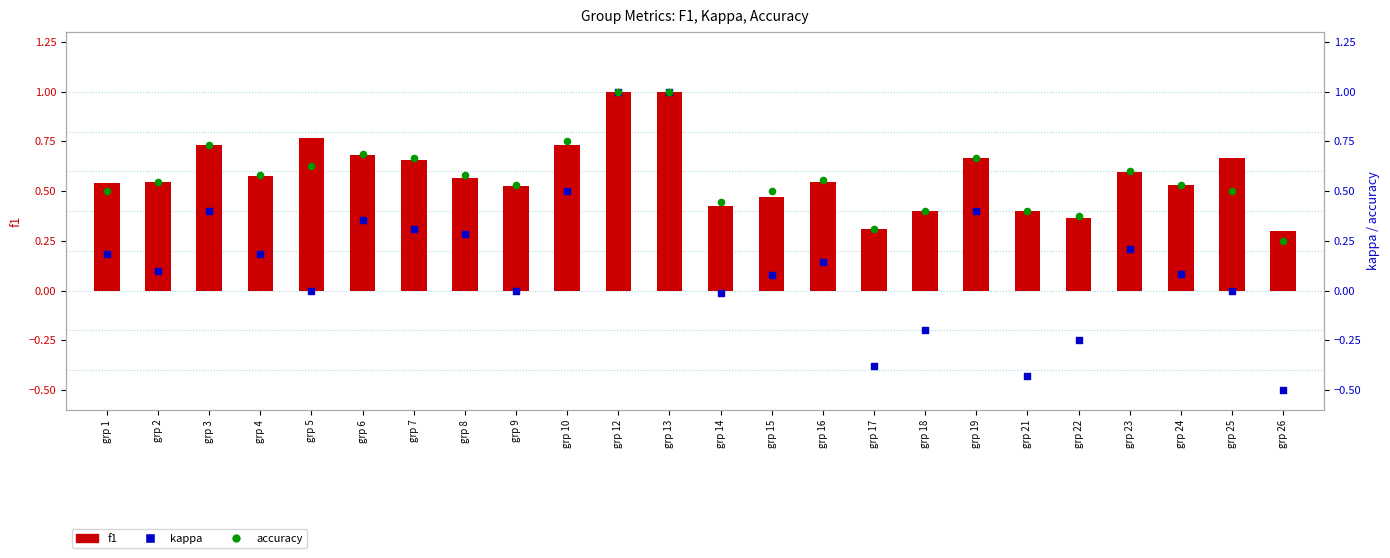

Which series contains the lowest Y value?

kappa